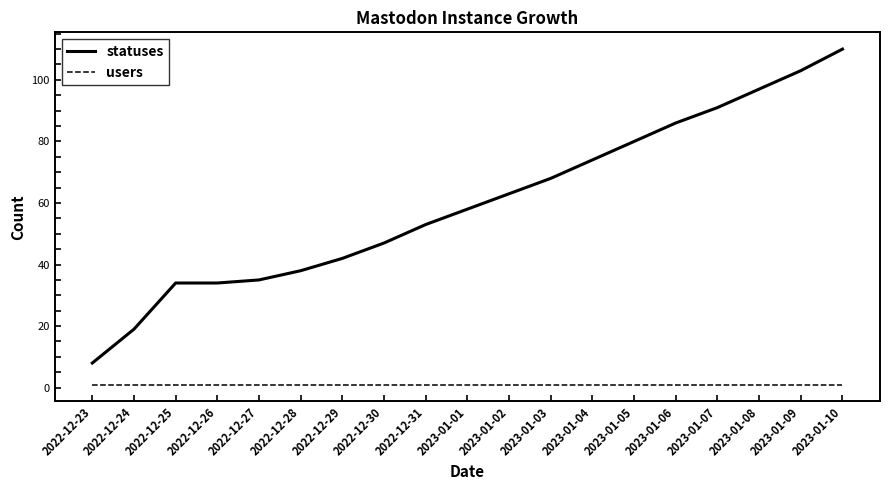

What is the maximum value for users?

1